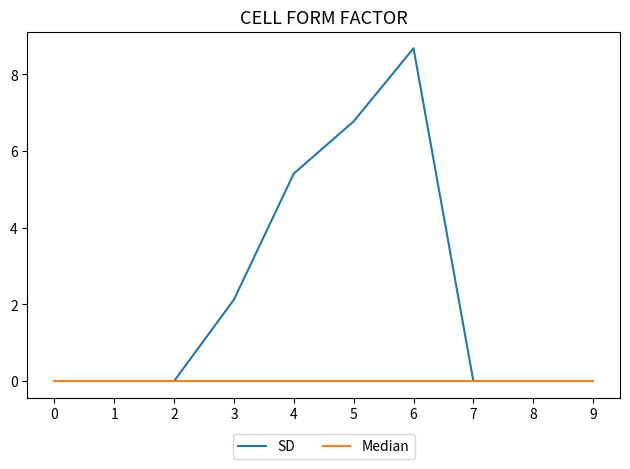

What is the greatest value displayed?

8.7